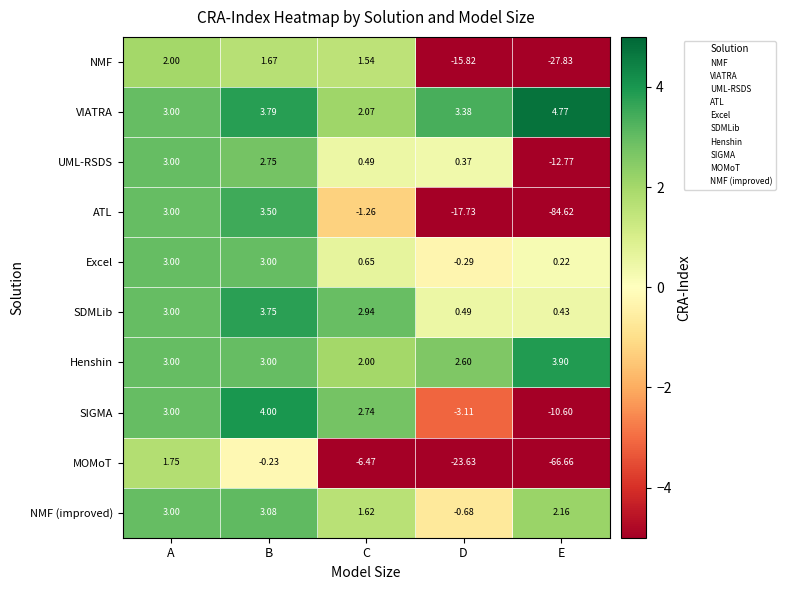

Where does the NMF (improved) series first go above 2?

A